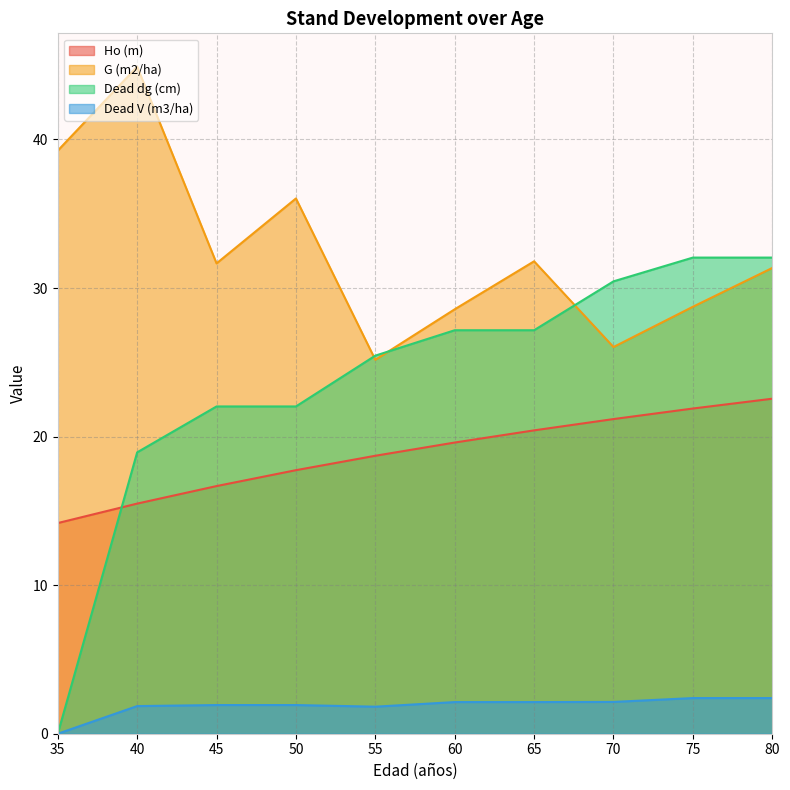

What are all the series names shown in the legend?

Ho (m), G (m2/ha), Dead dg (cm), Dead V (m3/ha)